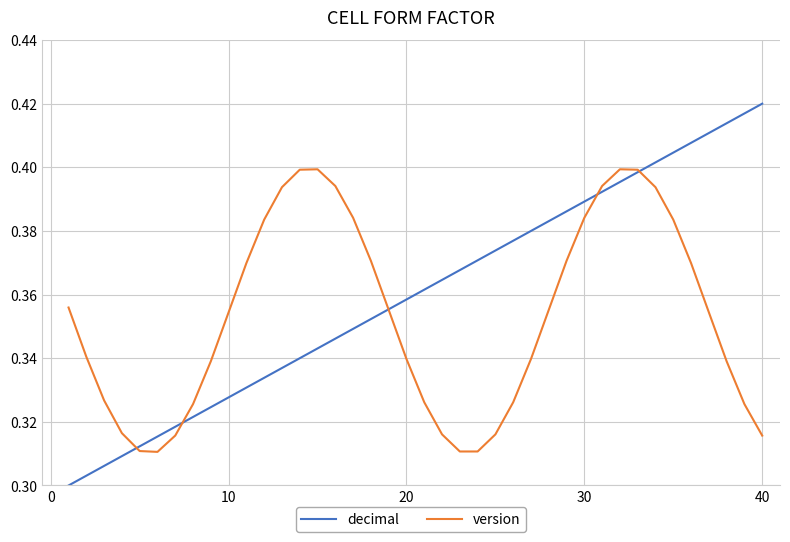

Which series has the largest total across all categories?

decimal